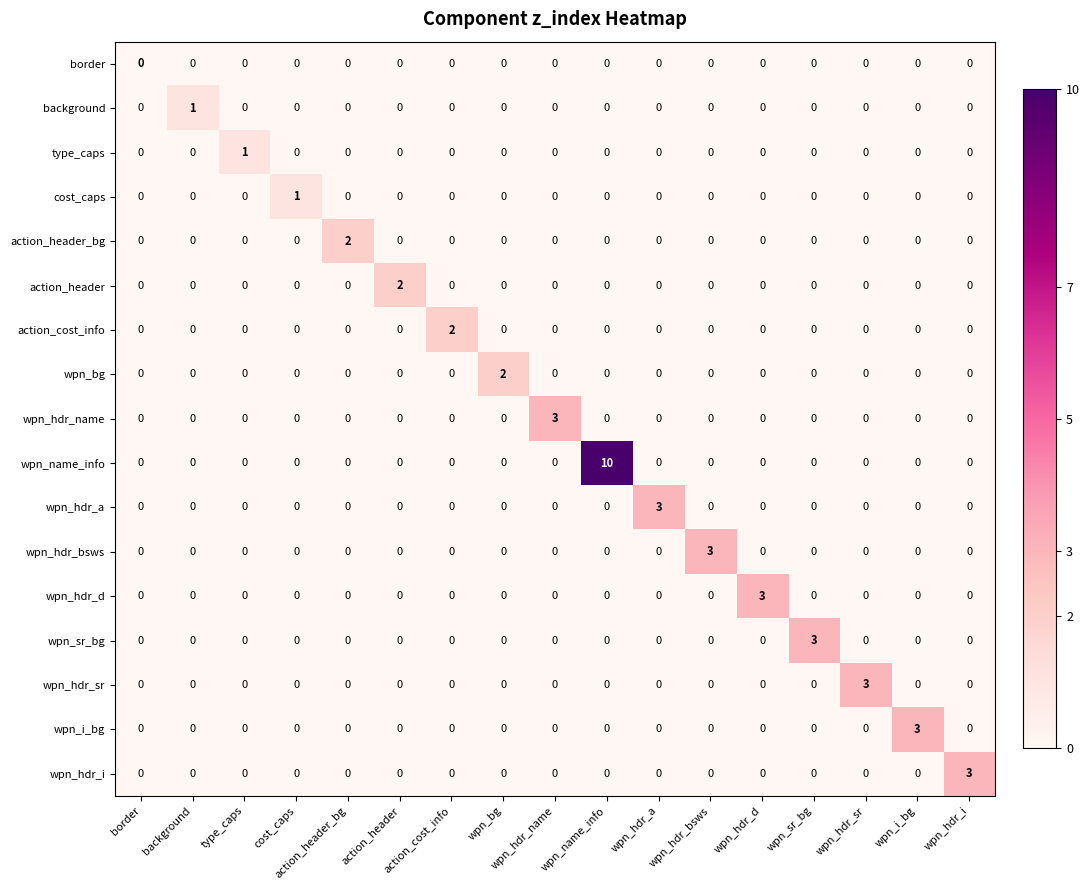

The wpn_hdr_sr series shows 4 at wpn_hdr_sr. True or false?

False